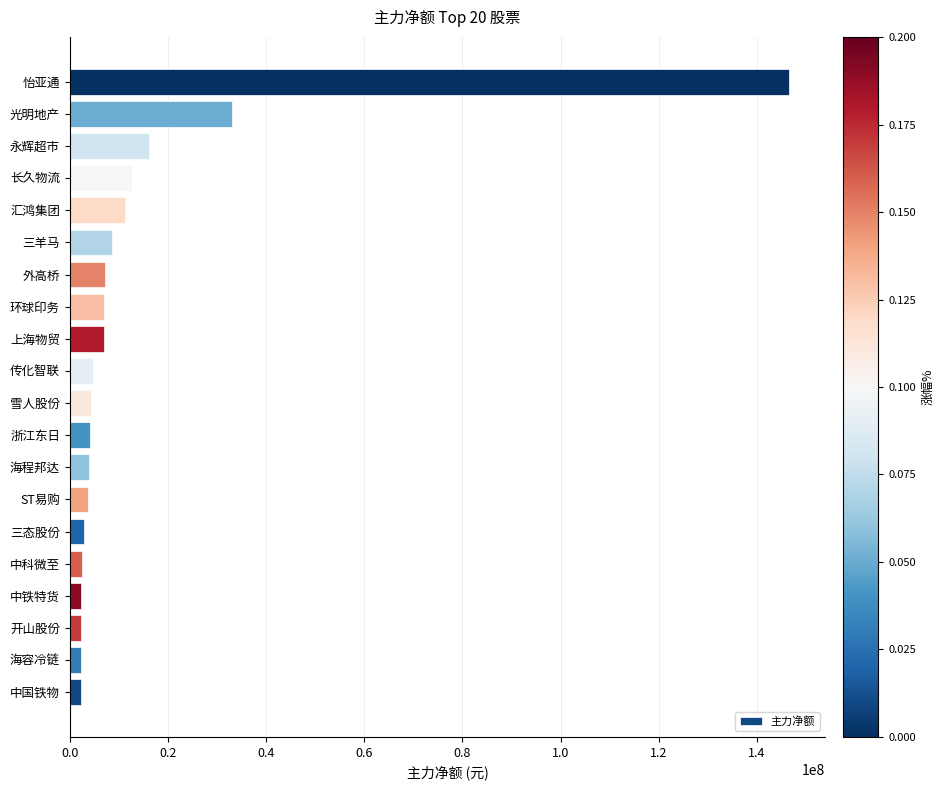

Where is the data nearest to the value 74388280?

光明地产